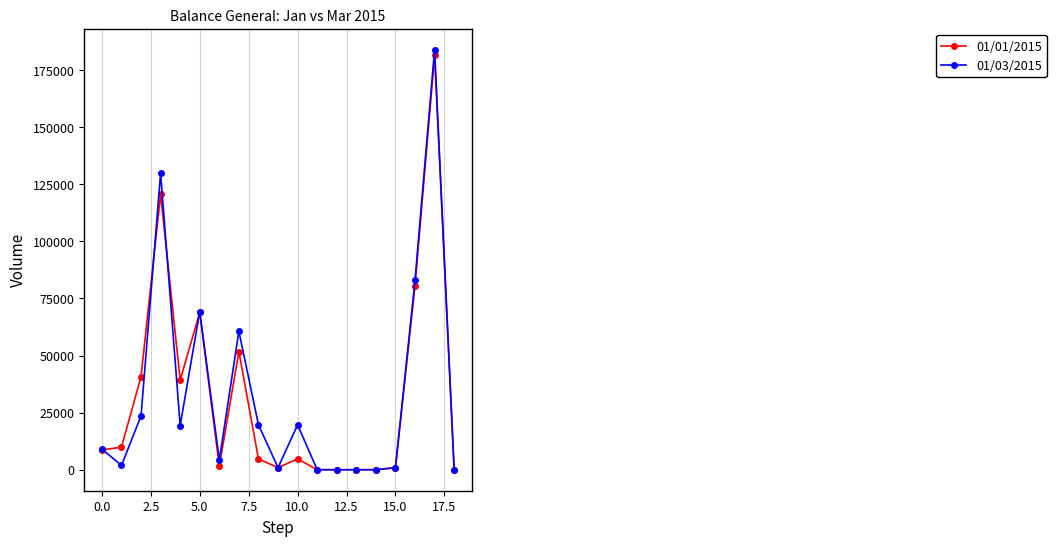

At how many categories does at least one series exceed 32942?

7